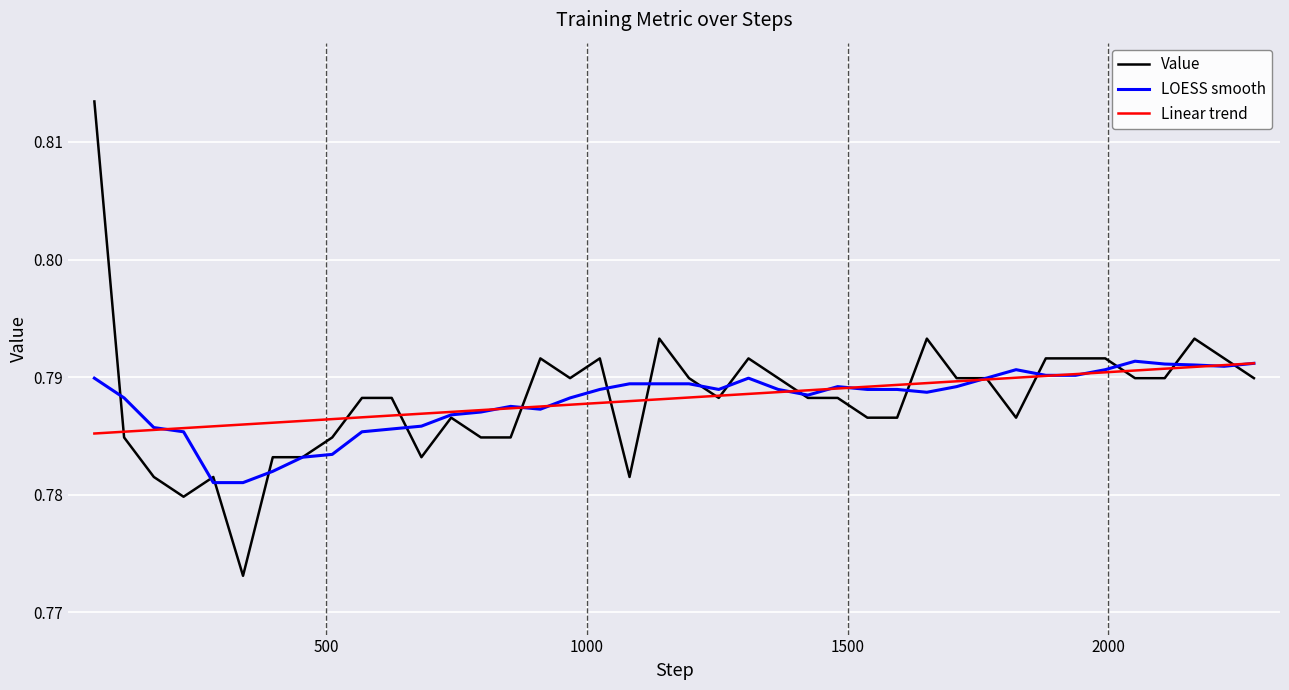

How many lines are shown in the chart?

3